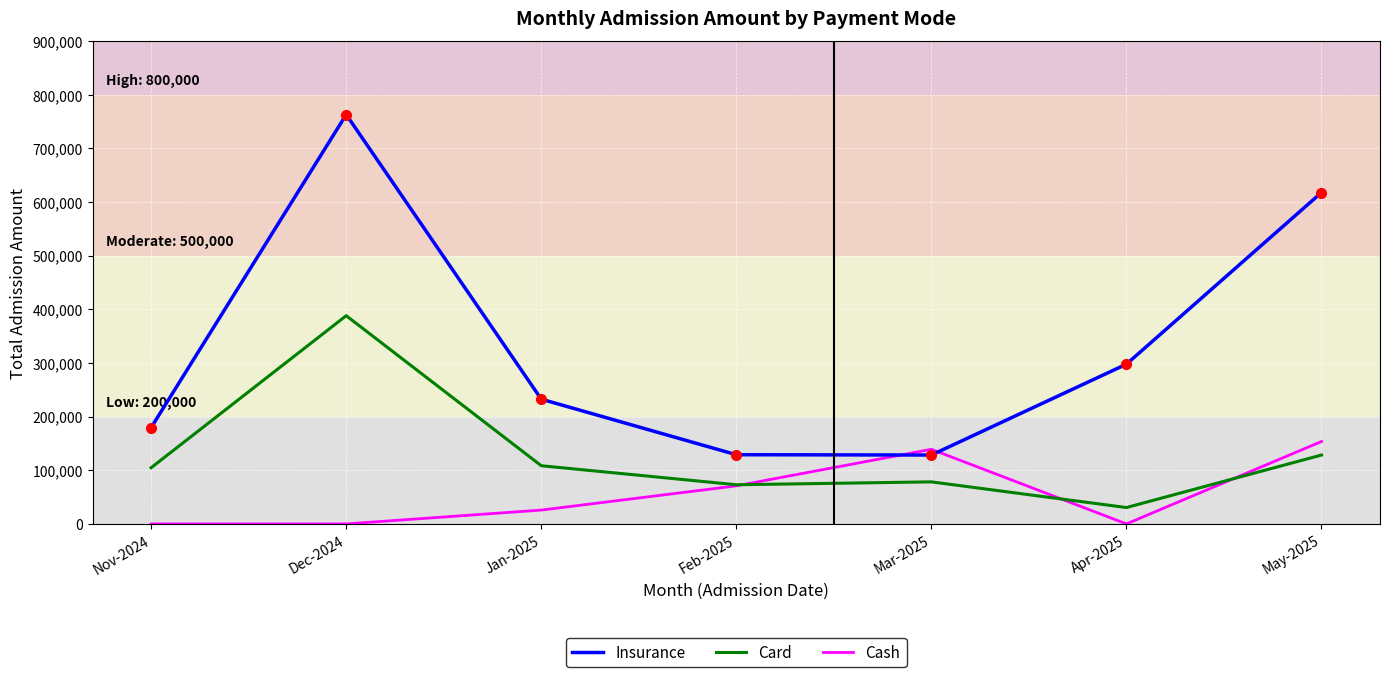

Rank the series at Nov-2024 from lowest to highest value.

Cash, Card, Insurance